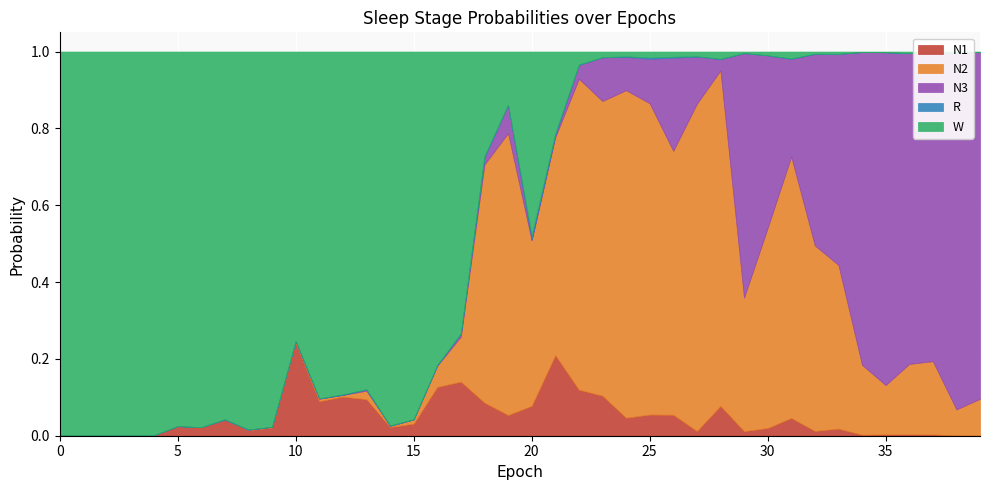

How many categories are shown in the chart?

40